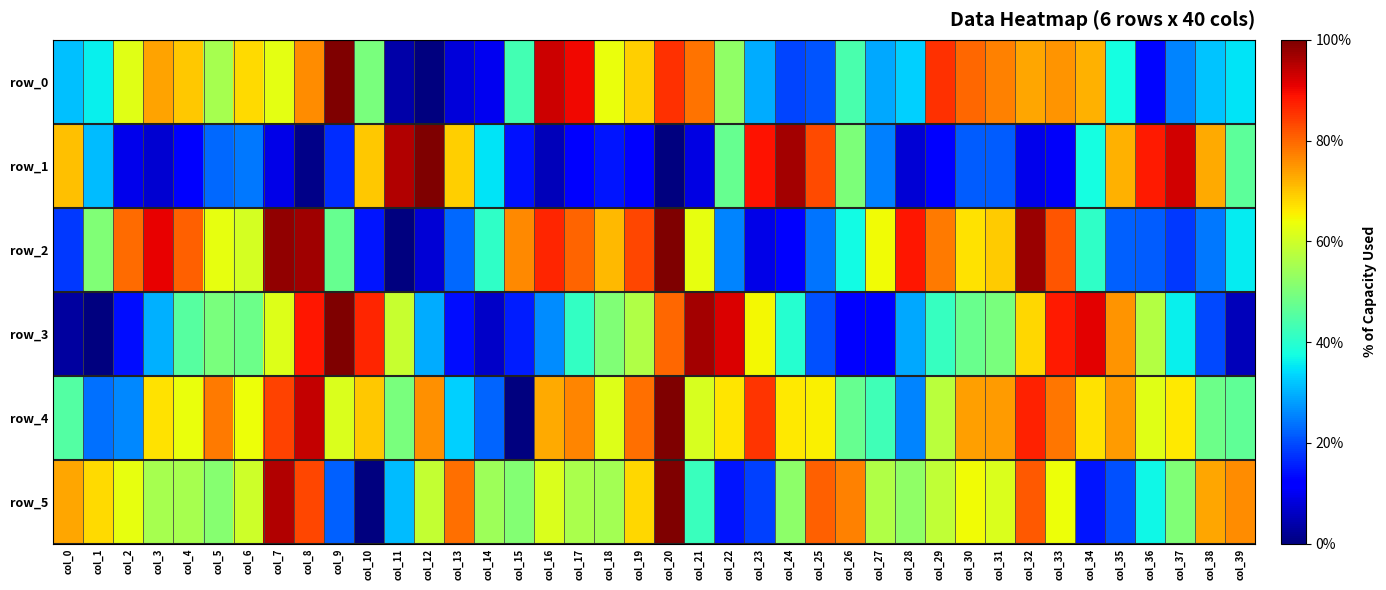

Is it true that row_1 equals 0.1 at col_27?

False